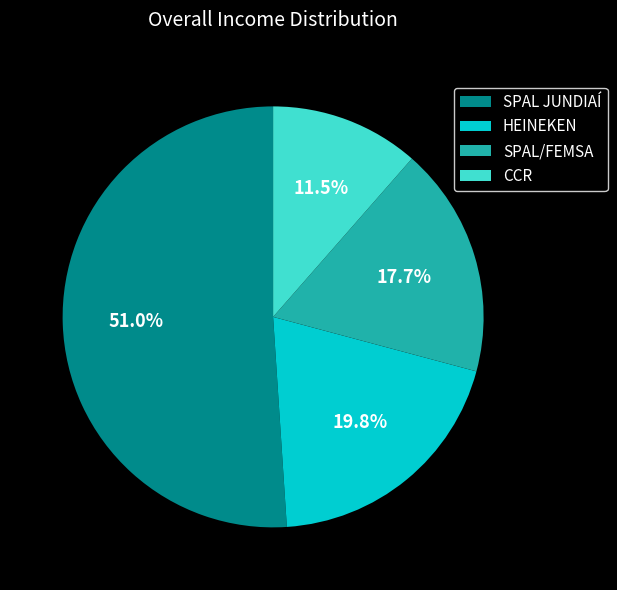

How many slices are in this pie chart?

4